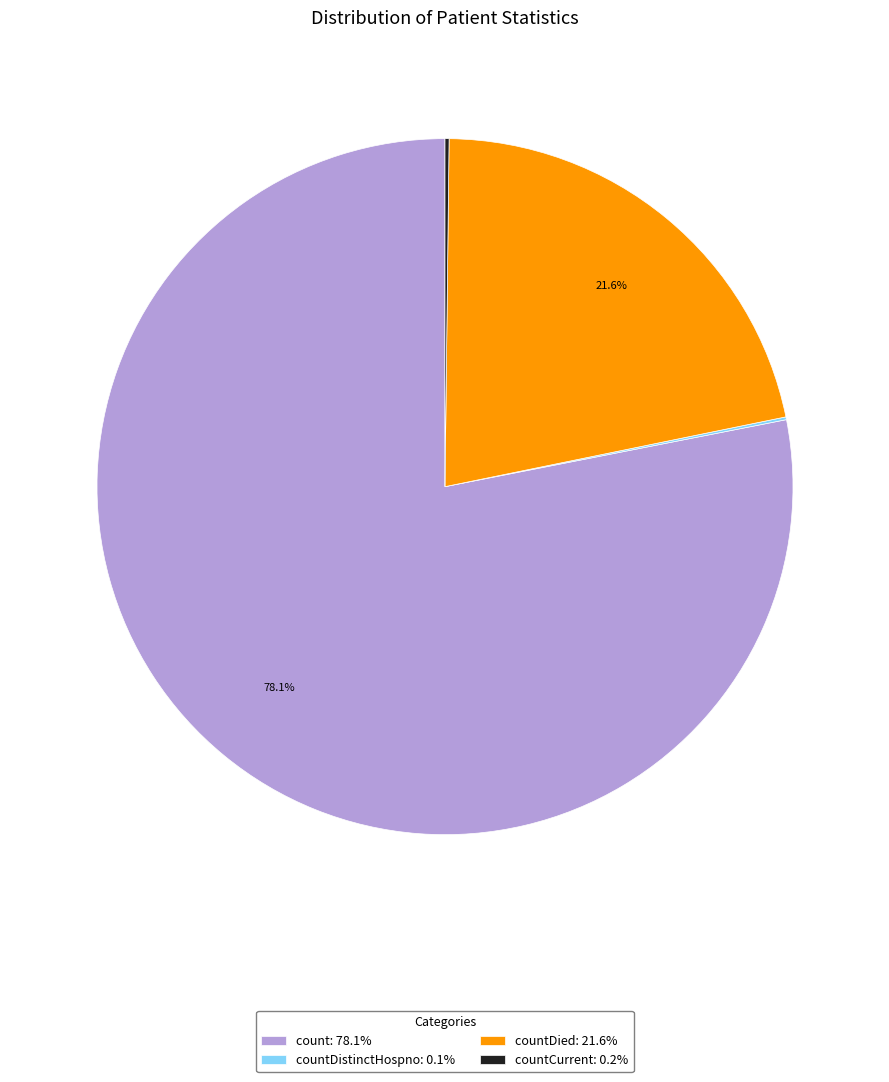

To the nearest percent, what is the difference between the largest and smallest slice percentages?

78%